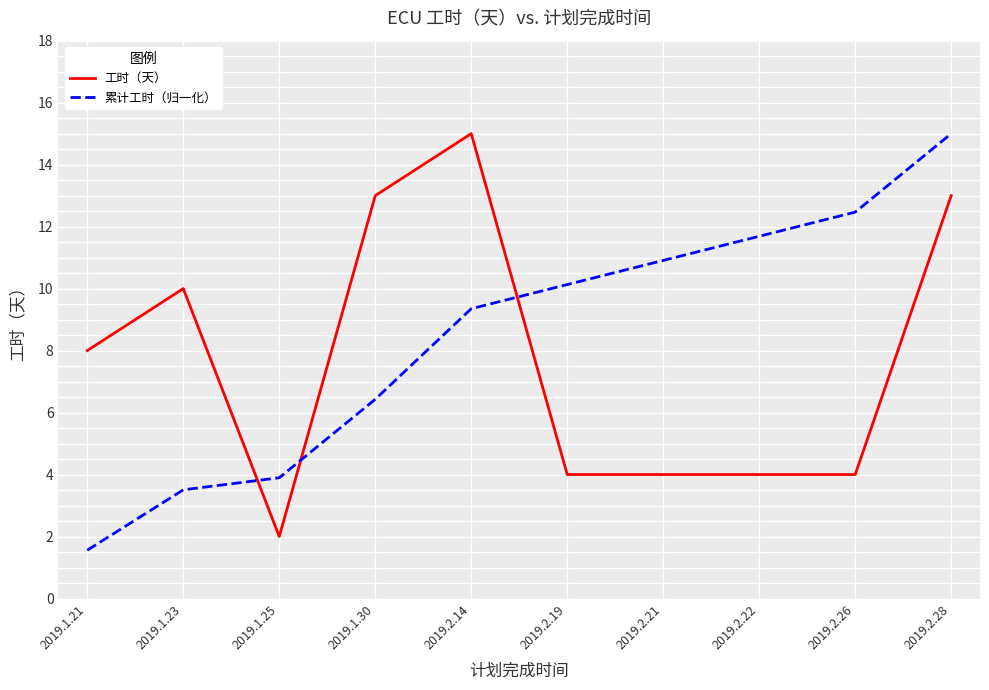

At which category does 工时（天） reach its first local peak?

2019.1.23